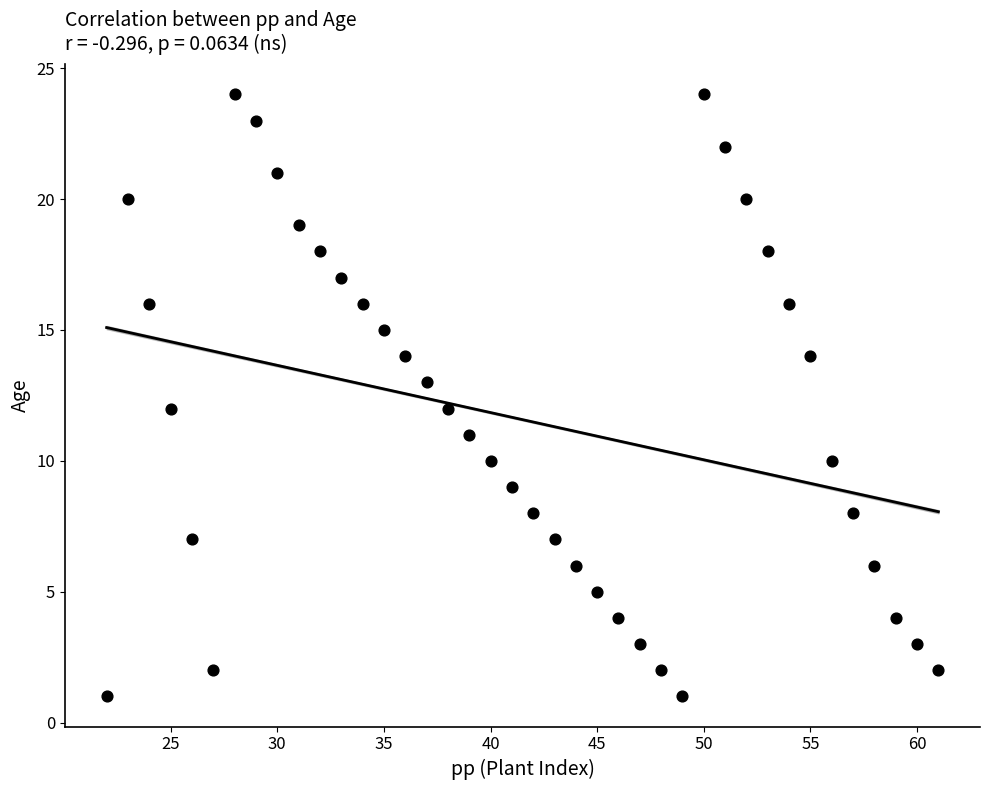

What is the range of X values (max minus min)?

39